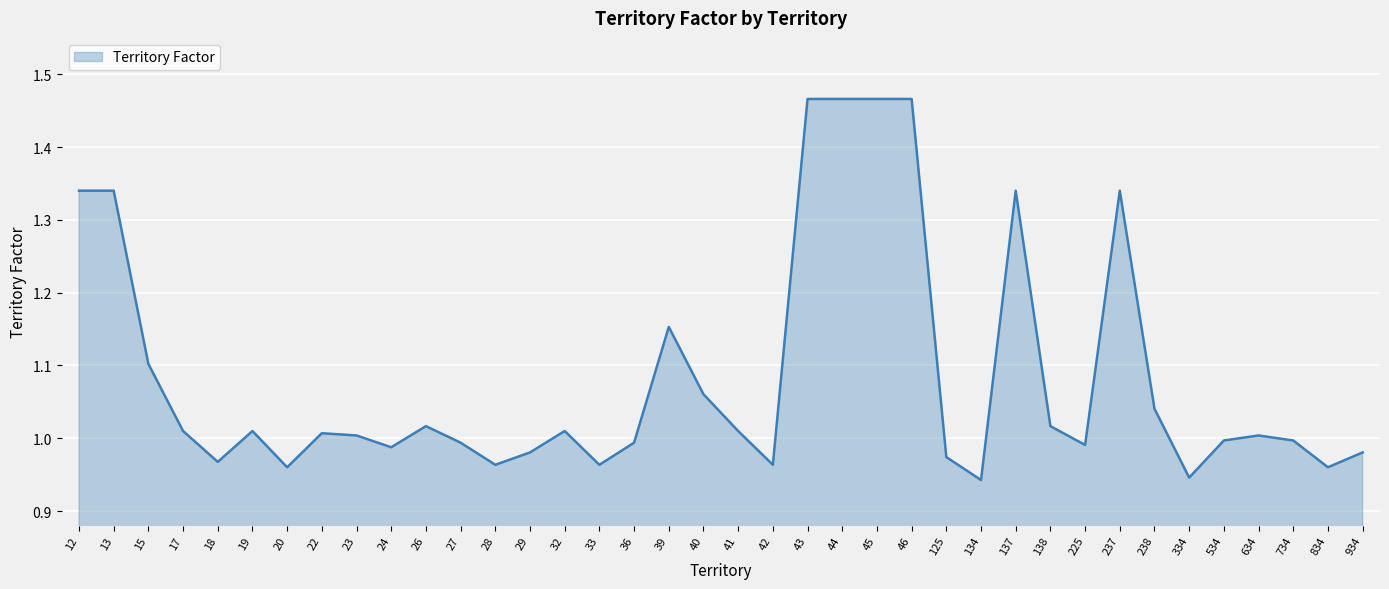

The chart shows a value of 0.4 at 734. True or false?

False